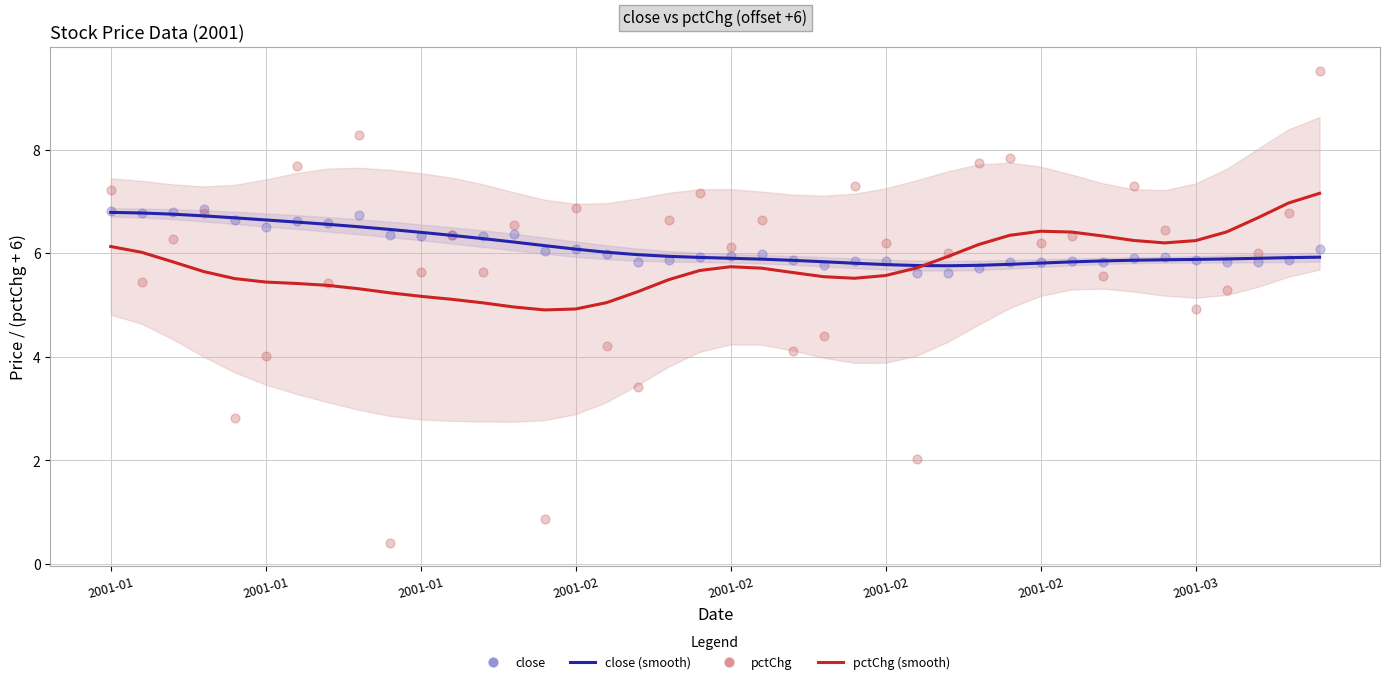

Which series has the largest total across all categories?

close (scatter)